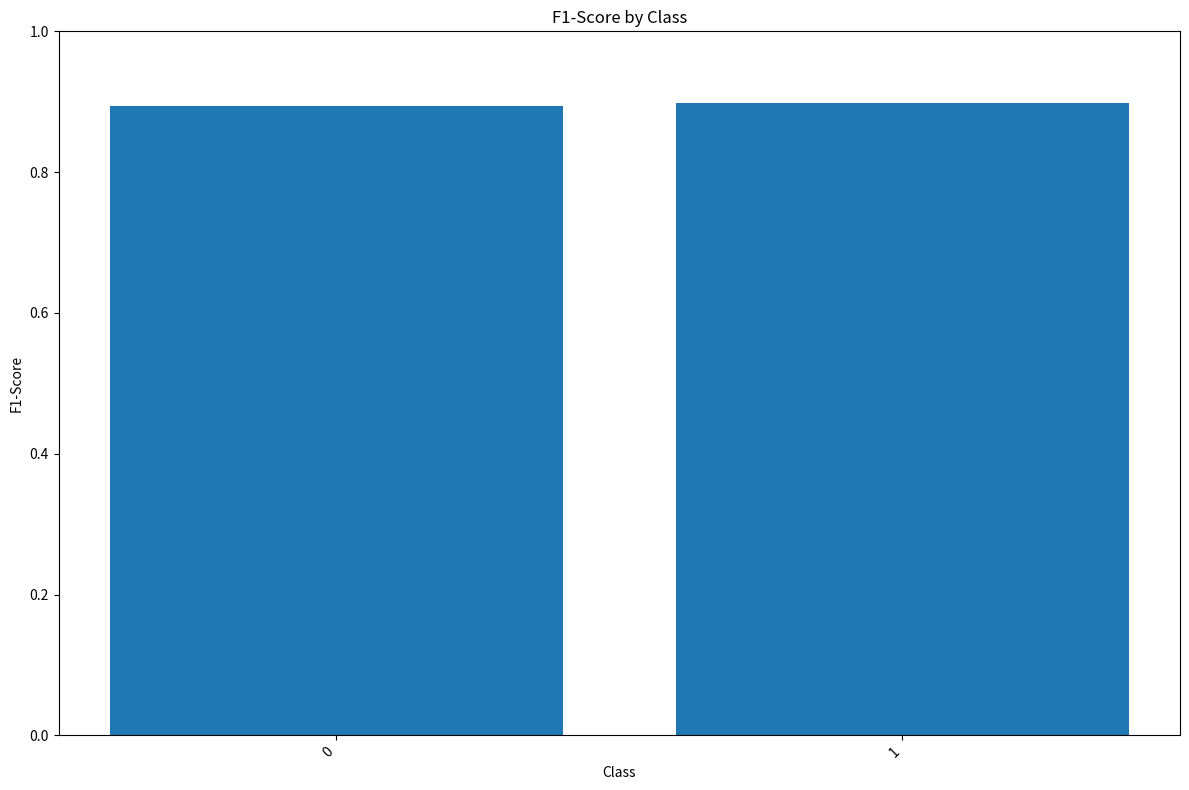

Reading left to right, what are all the values shown in this chart?

0=0.9	1=0.9